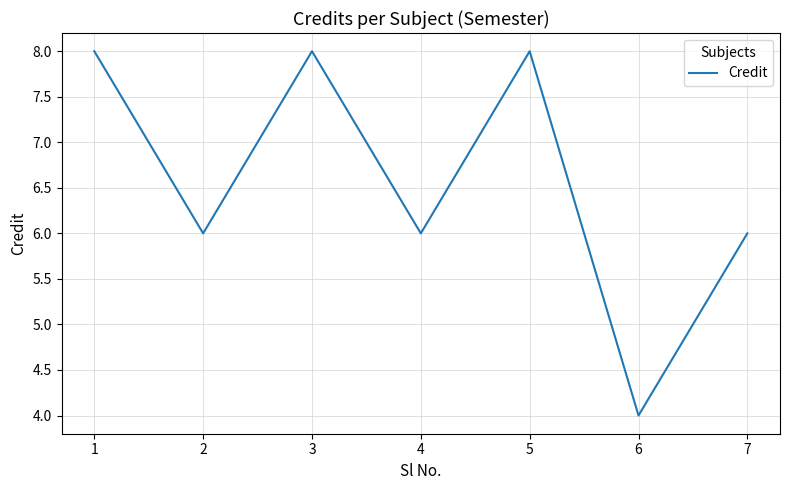

What is the sum of all values?

46